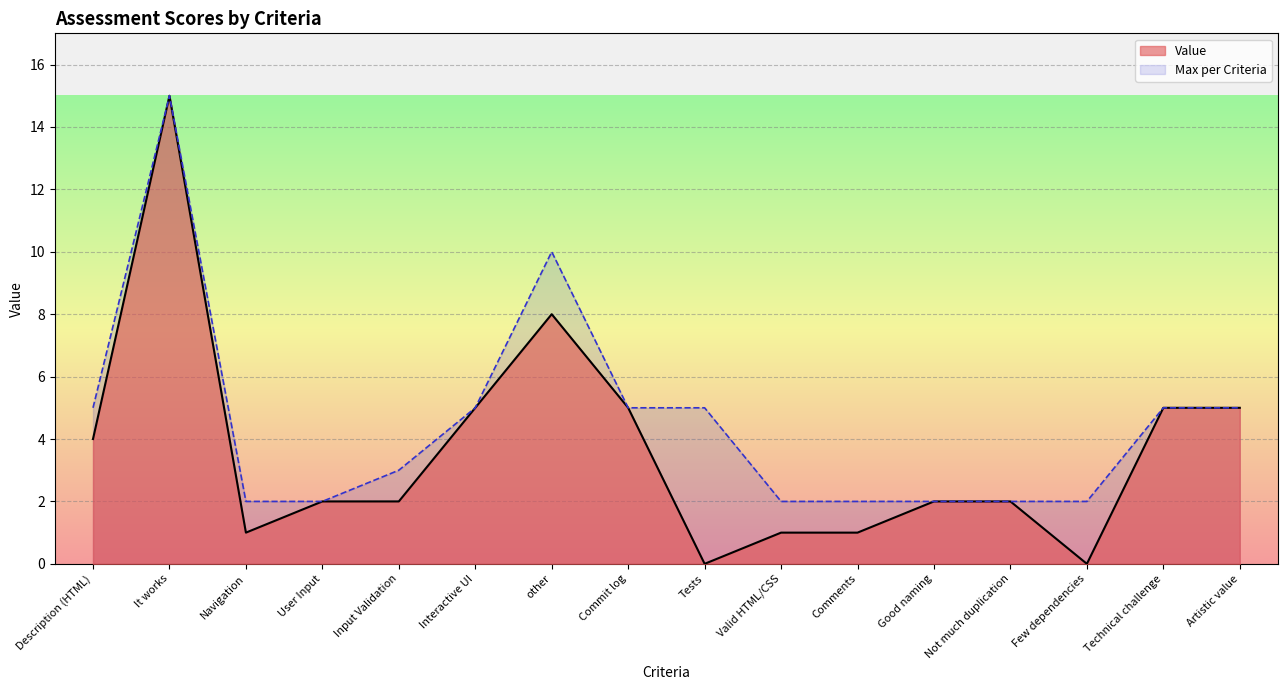

What is the label of the 10th point from the left?

Valid HTML/CSS